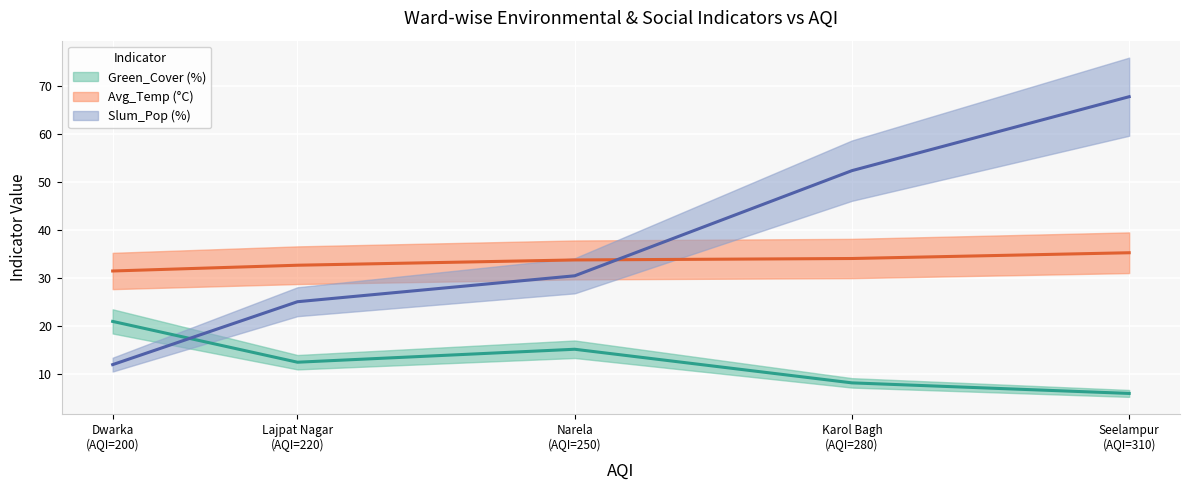

Is the value of Slum_Pop (%) at Lajpat Nagar greater than the value of Green_Cover (%) at Narela?

Yes